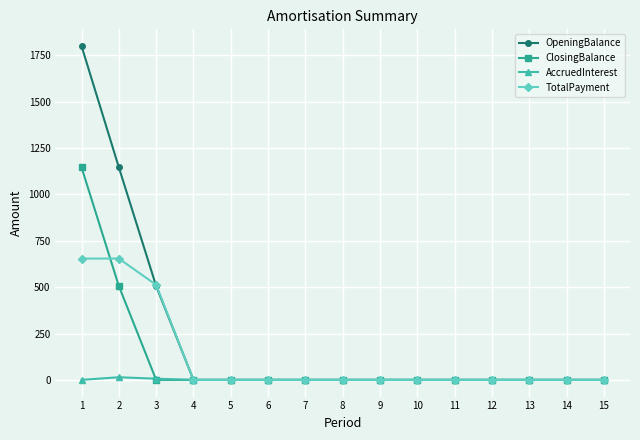

Between 3 and 12, which series saw the biggest shift?

TotalPayment